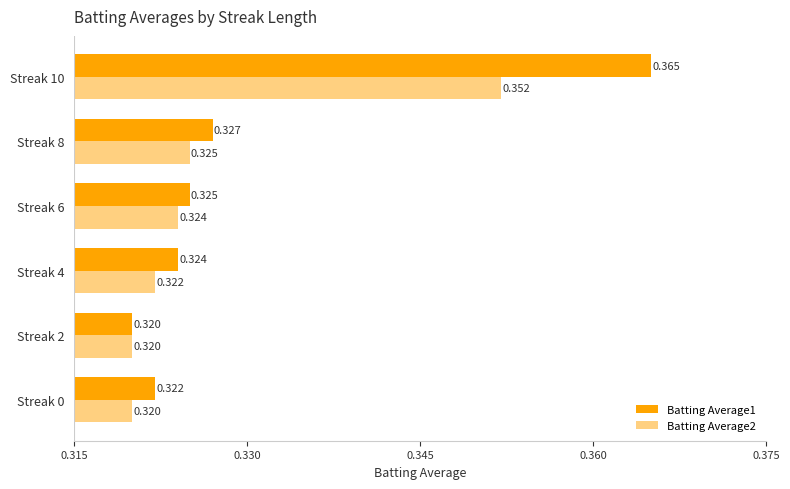

Is the value of Batting Average1 at Streak 6 greater than the value of Batting Average2 at Streak 0?

Yes